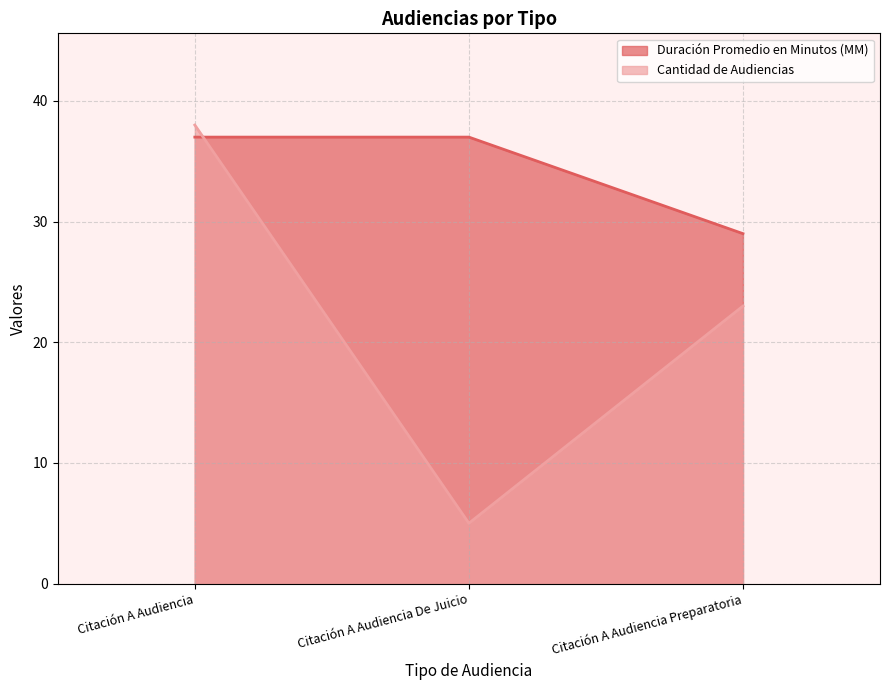

Which series has the largest range (max minus min)?

Cantidad de Audiencias